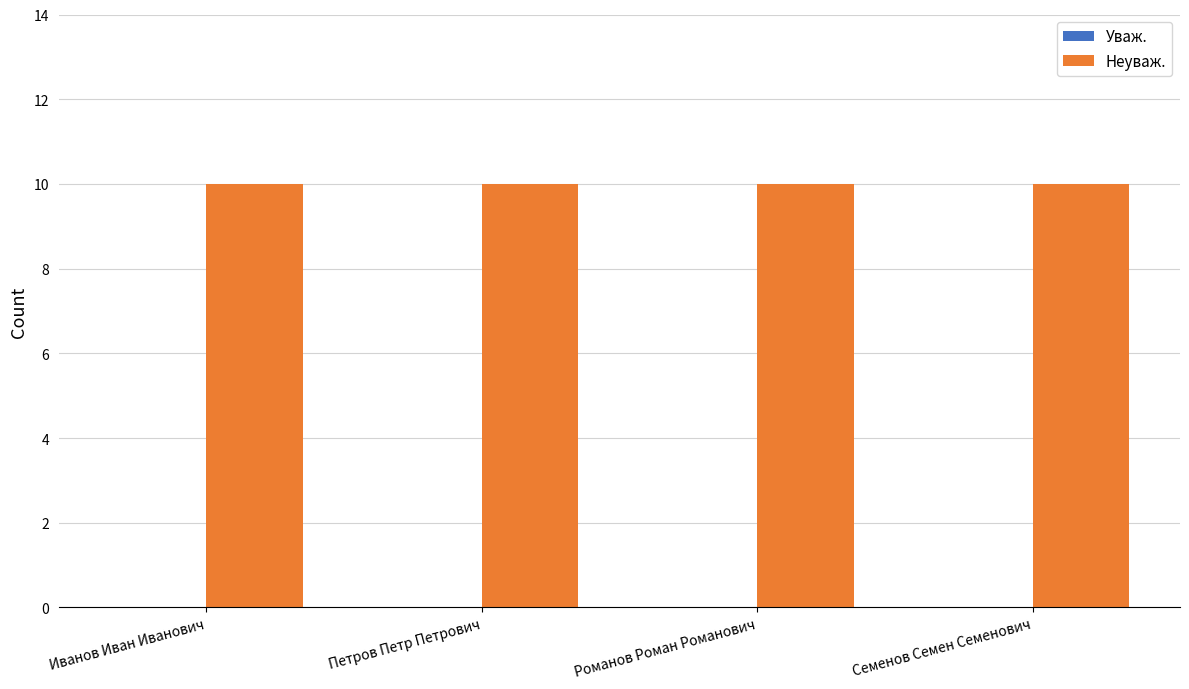

What position from the right is Семенов Семен Семенович?

1